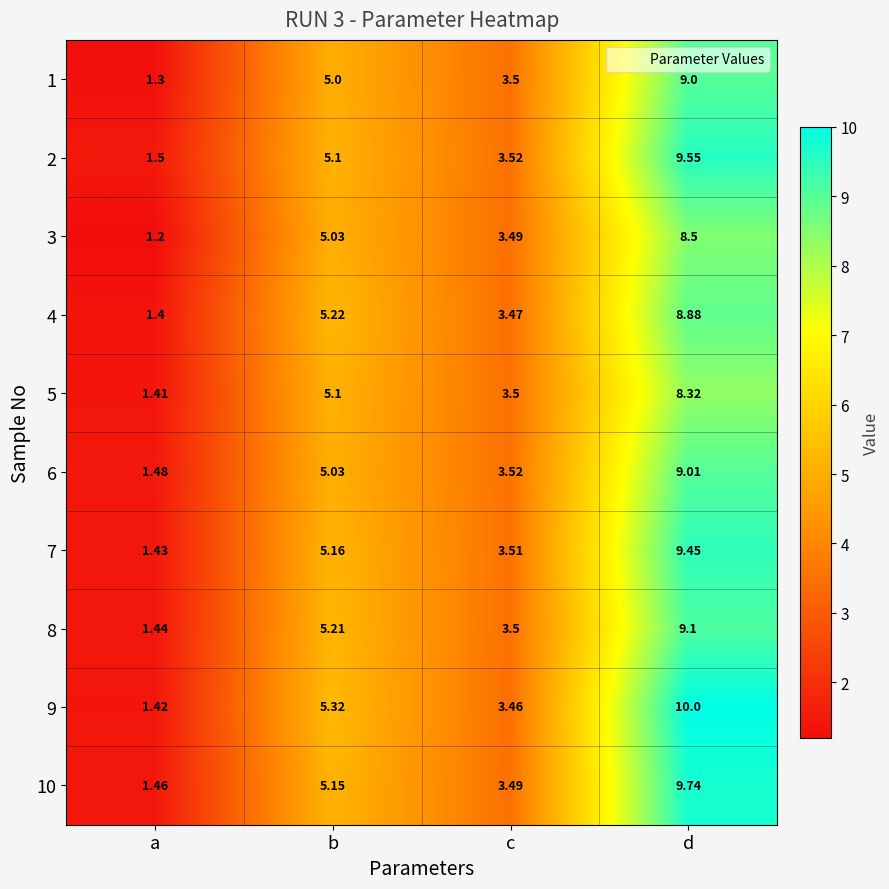

Where is 6 nearest to the value 5?

b